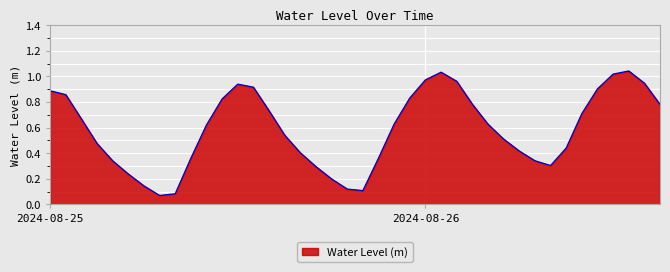

Reading left to right, transcribe all the data shown in this chart.

0.9	0.9	0.7	0.5	0.3	0.2	0.1	0.1	0.1	0.4	0.6	0.8	0.9	0.9	0.7	0.5	0.4	0.3	0.2	0.1	0.1	0.4	0.6	0.8	1.0	1.0	1.0	0.8	0.6	0.5	0.4	0.3	0.3	0.4	0.7	0.9	1.0	1.0	0.9	0.8